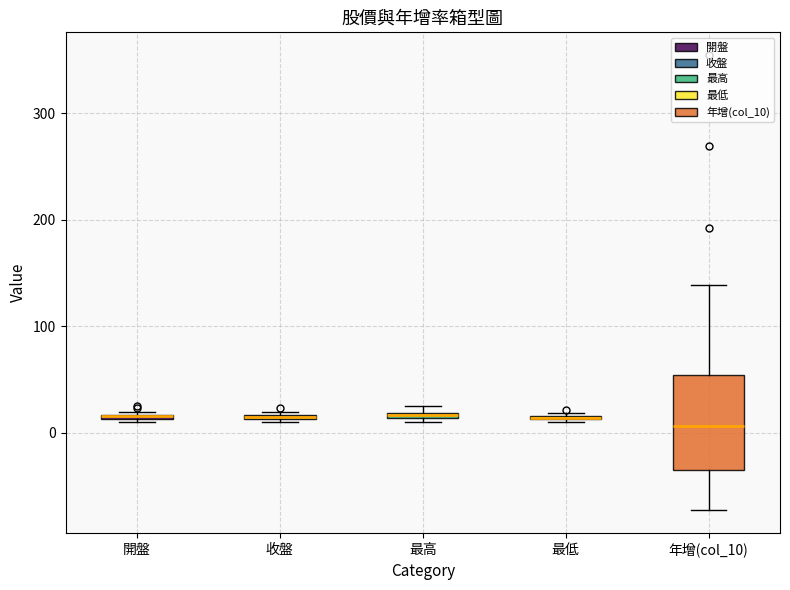

Comparing the boxes themselves (not the whiskers), which one is the tallest?

年增(col_10)